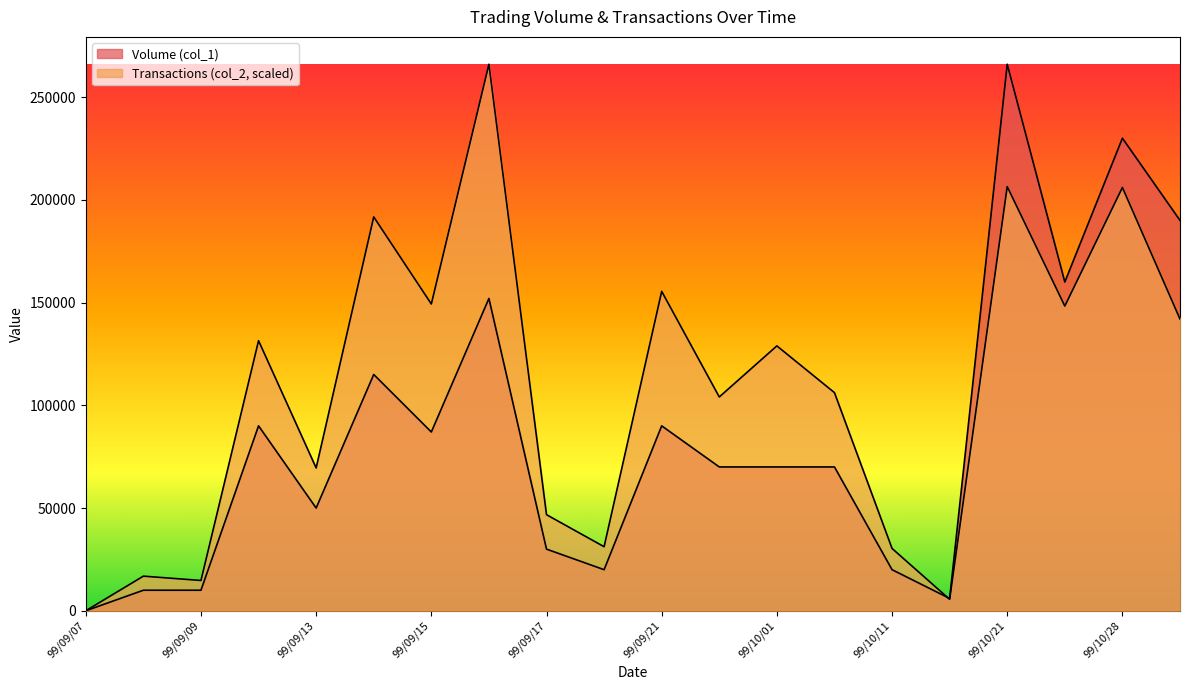

Between 99/09/09 and 99/10/06, which series saw the biggest shift?

Transactions (col_2)